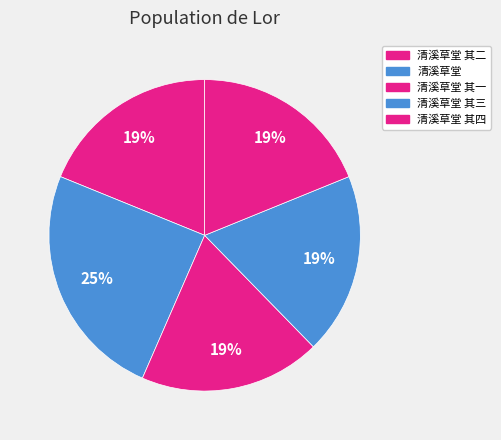

Does any single category account for the majority?

No